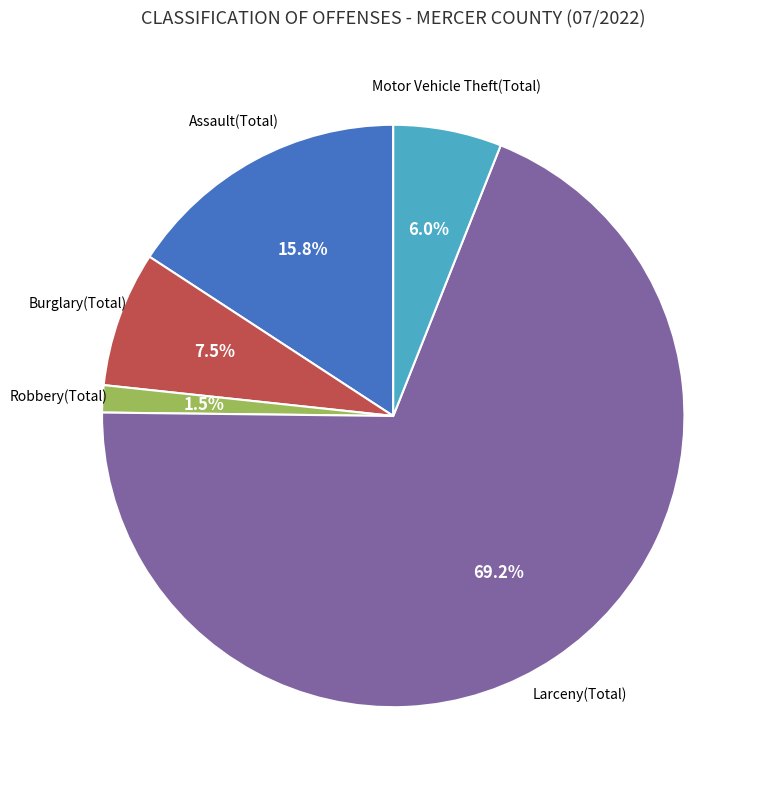

What is the smallest slice in the pie chart?

Robbery(Total)